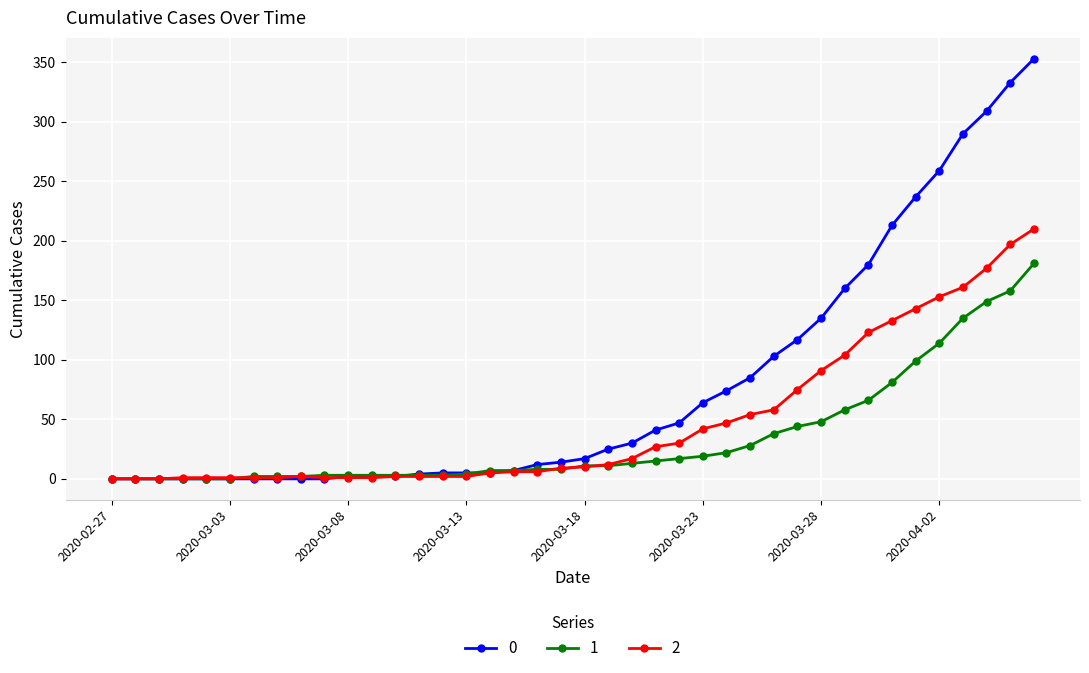

At how many categories does at least one series exceed 129?

10